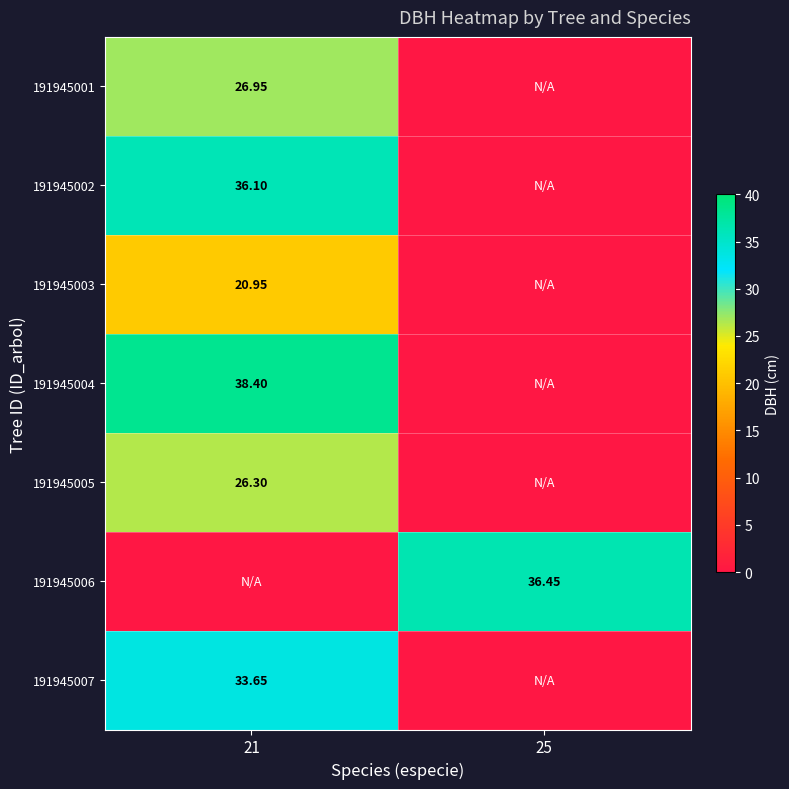

The 191945001 series shows 26.9 at 21. True or false?

True